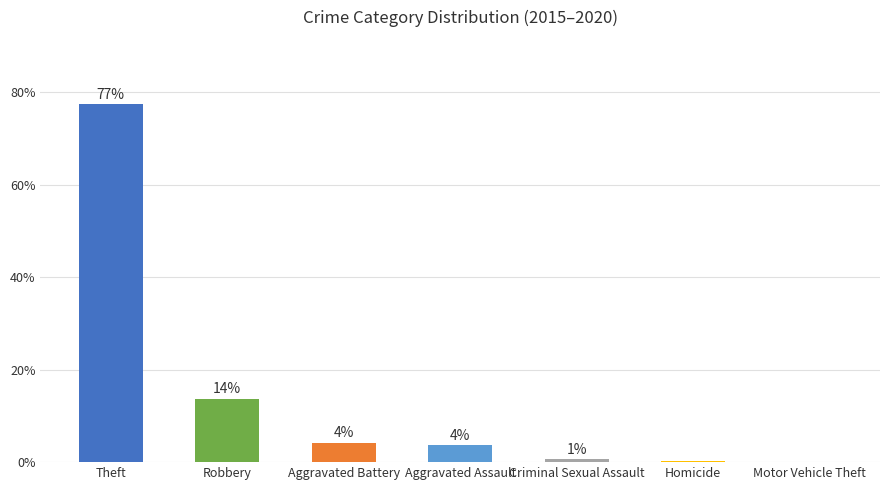

What is the value of the 4th bar from the left?

3.7